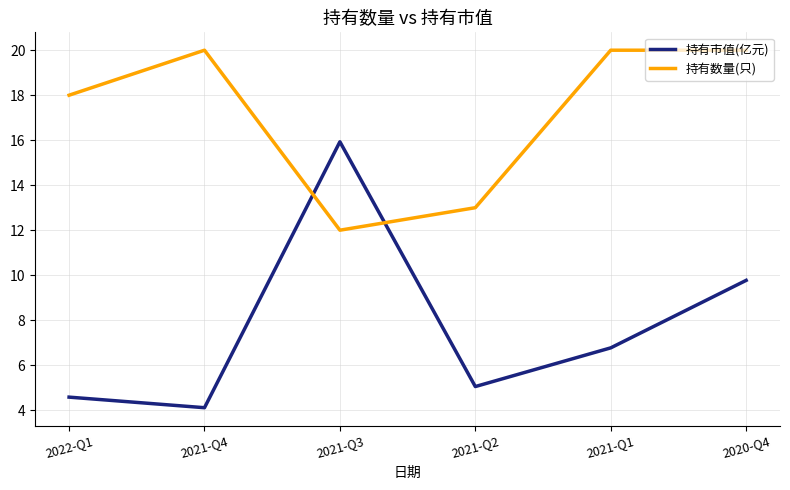

At which category is the sum across all series the highest?

2020-Q4